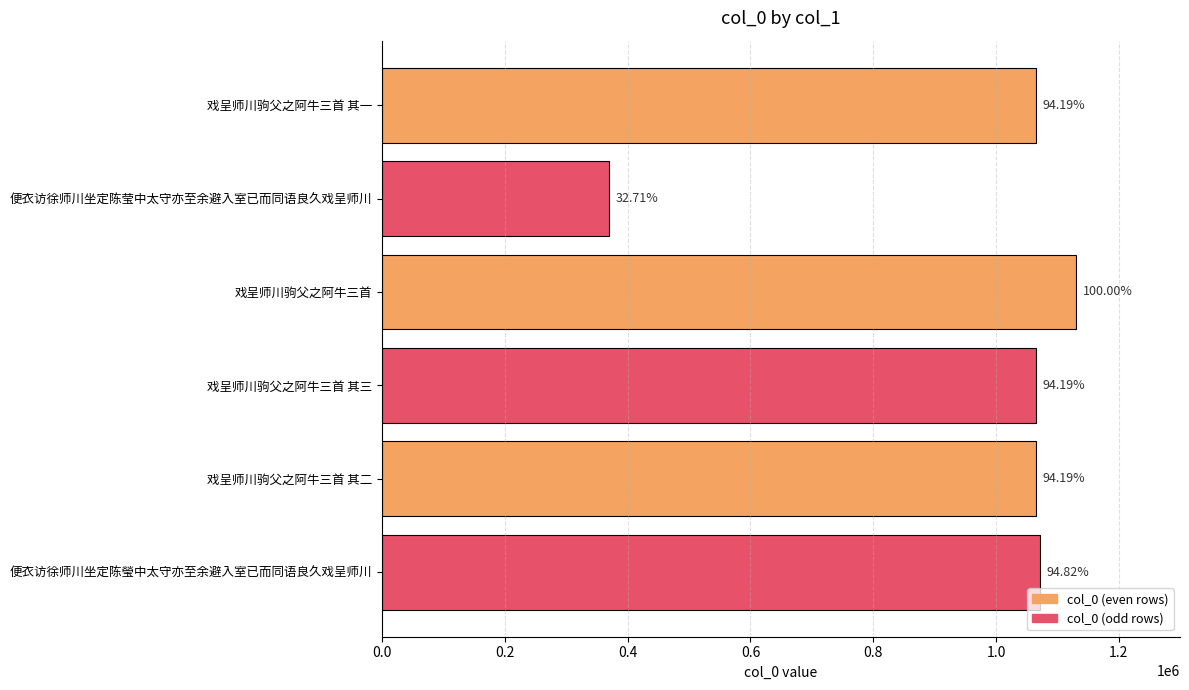

Are the bars horizontal?

Yes